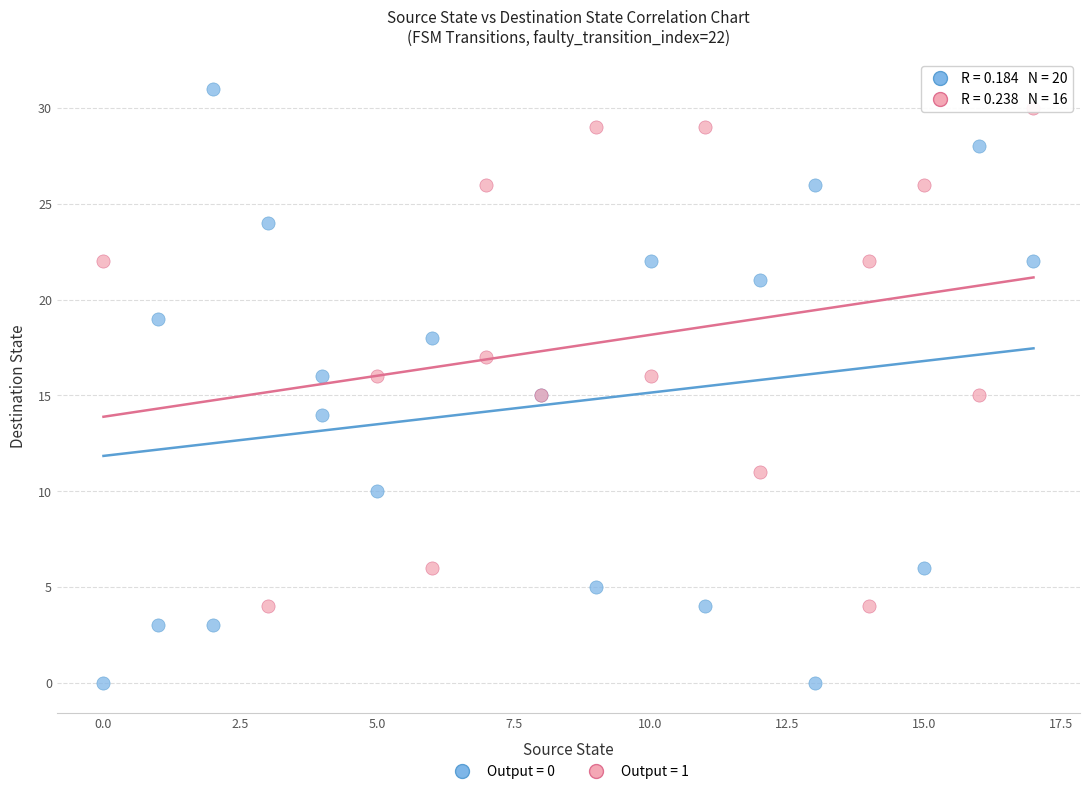

Which series has the widest spread of Y values?

Output = 0